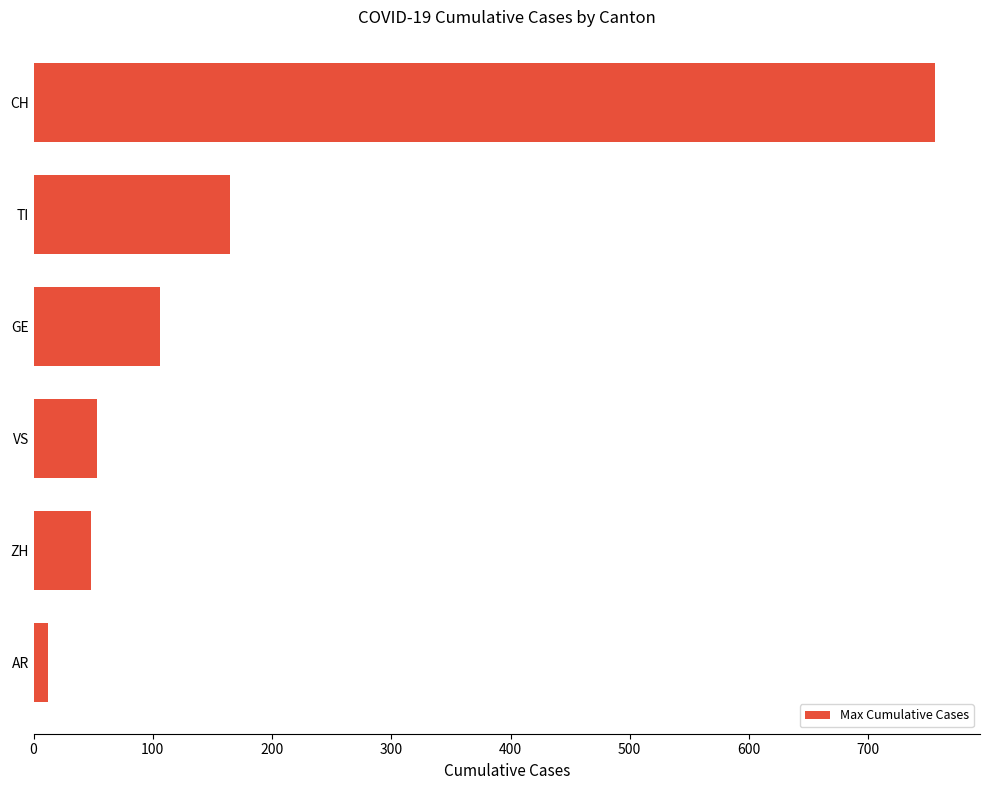

What is the smallest value displayed?

12